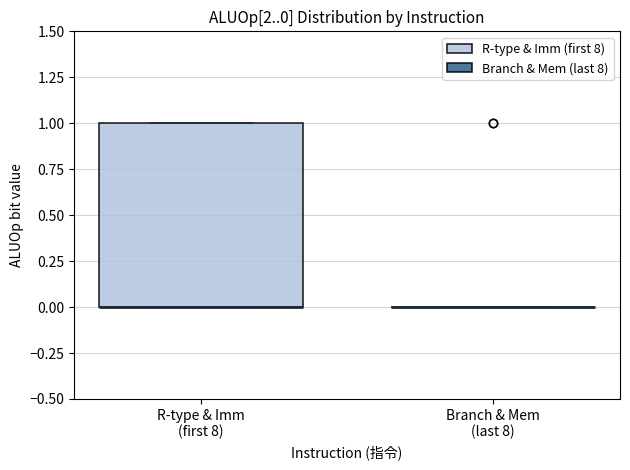

Reading left to right, read every box against the y-axis: the position of its median line, the range the box covers, and the ends of its whiskers. The values are not printed on the chart, so give them approximately, as read against the axis.

R-type & Imm (first 8): median 0 (drawn on the box's lower edge), box 0 to 1, whiskers 0 to 1
Branch & Mem (last 8): box collapsed to a line at 0, whiskers 0 to 0